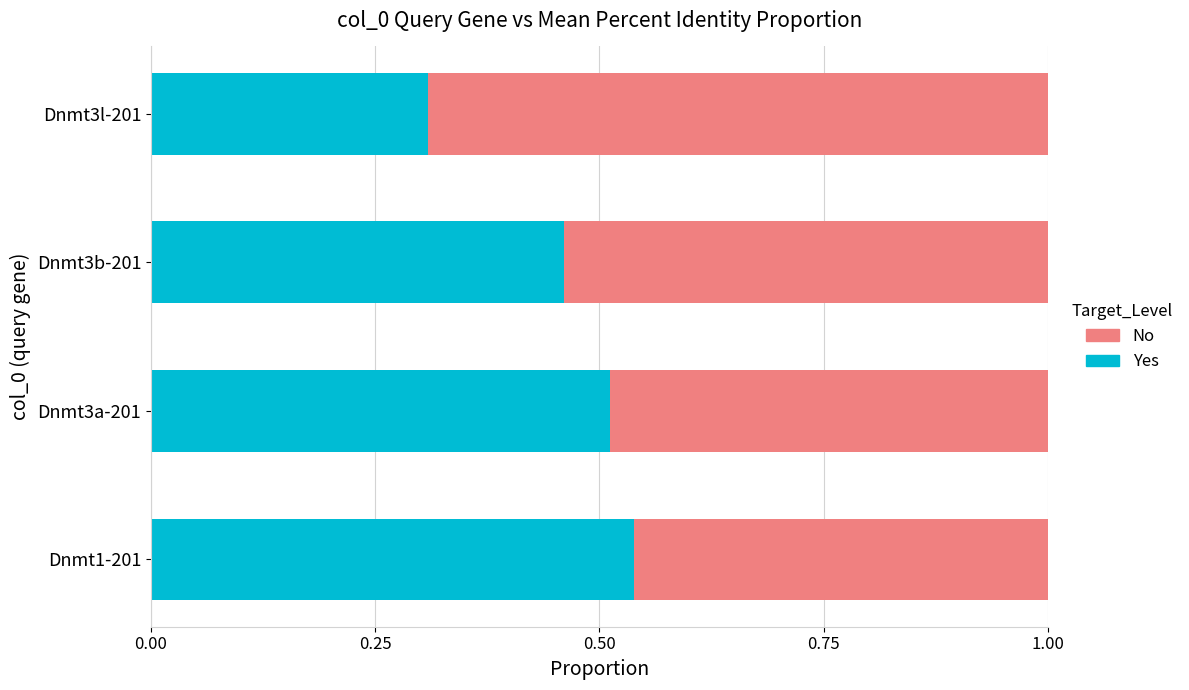

What is the total value across all series at Dnmt3a-201?

1.0